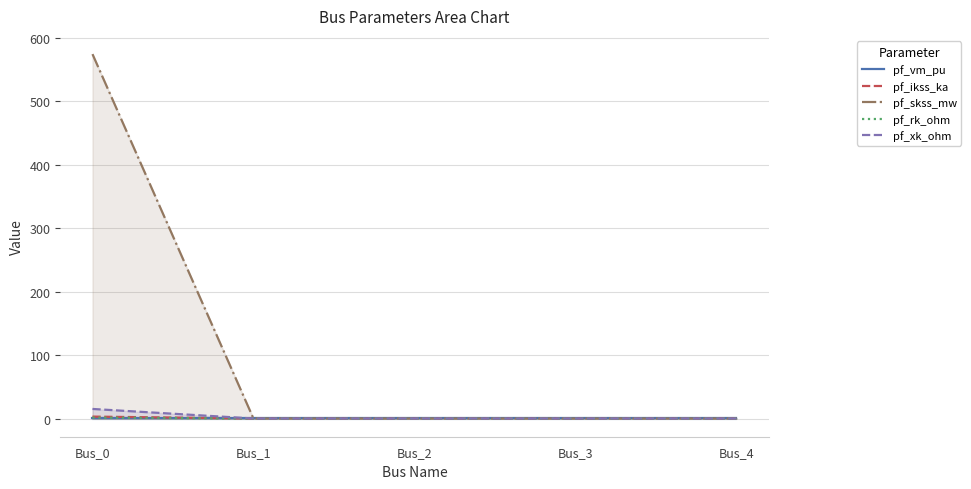

What are all the series names shown in the legend?

pf_vm_pu, pf_ikss_ka, pf_skss_mw, pf_rk_ohm, pf_xk_ohm